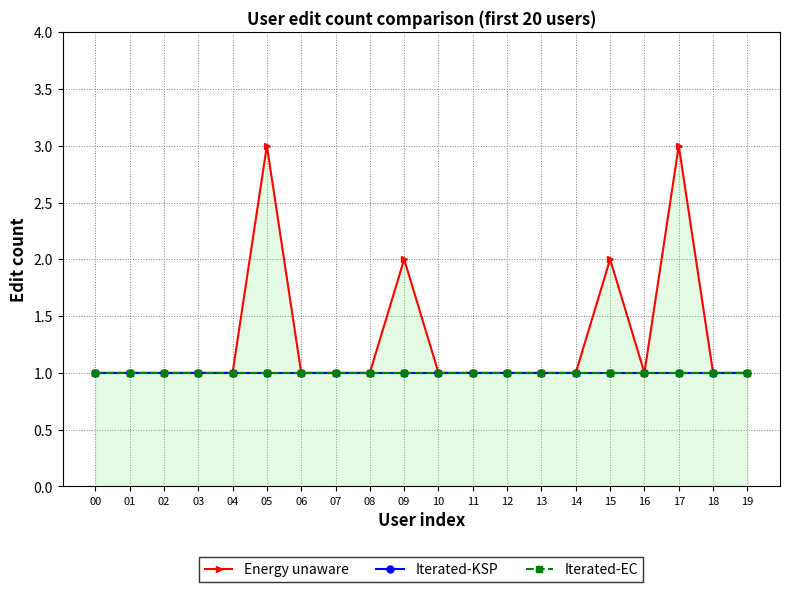

Which series has the largest total across all categories?

Energy unaware